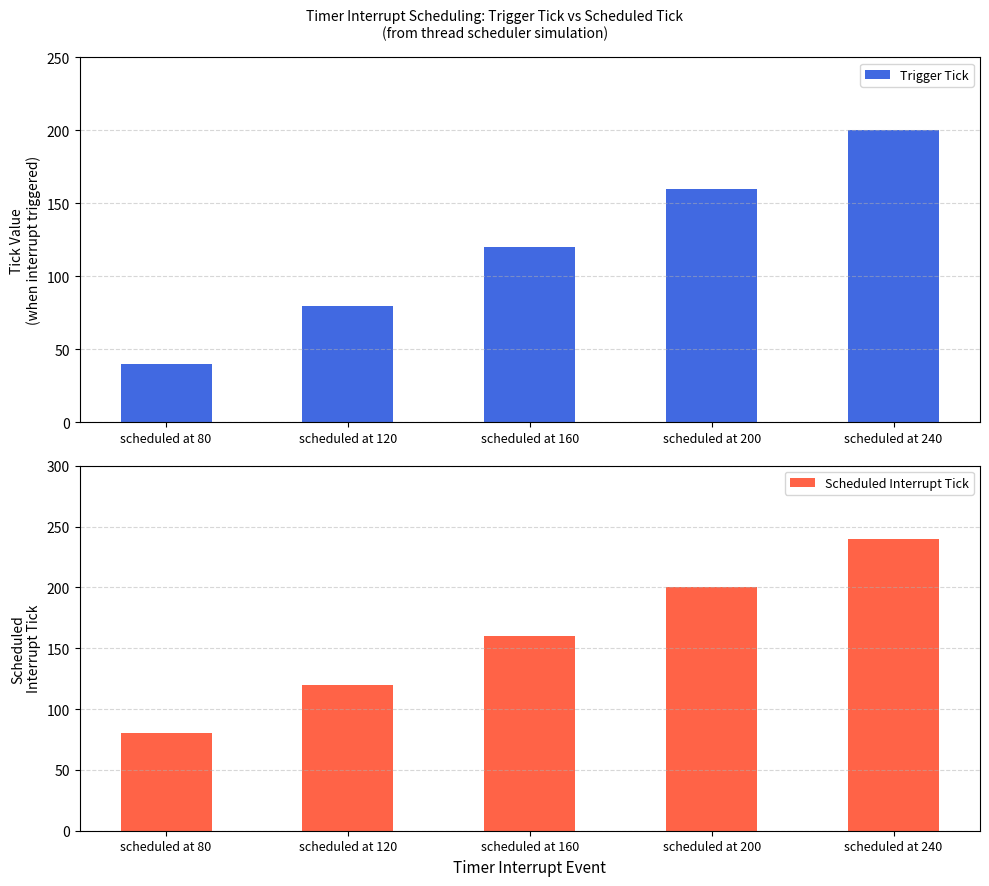

Between scheduled at 80 and scheduled at 120, which series saw the biggest shift?

Trigger Tick